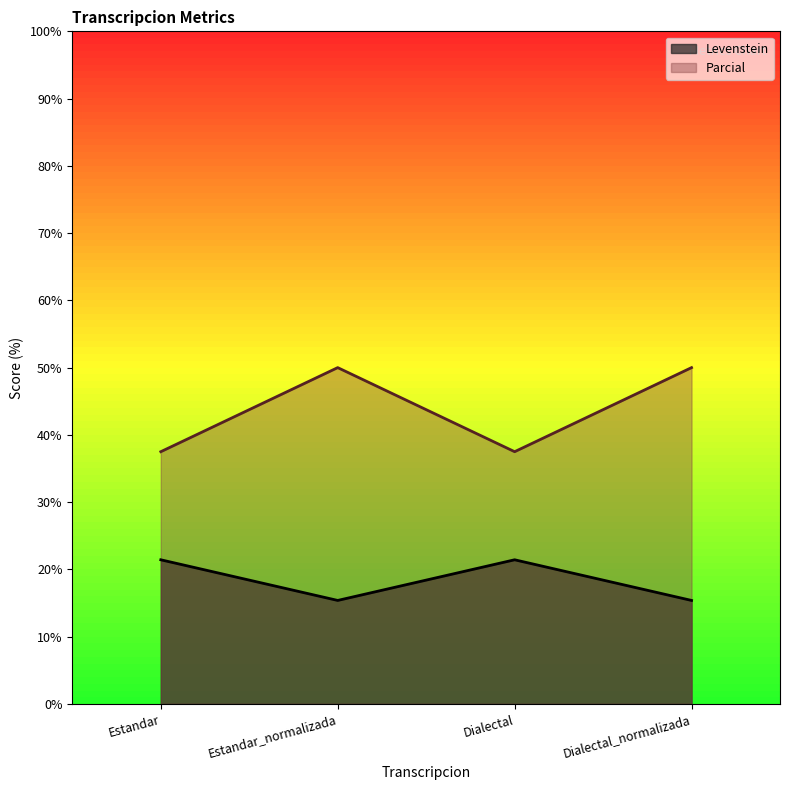

What is the difference between the maximum and second lowest values in the Parcial series?

12.5